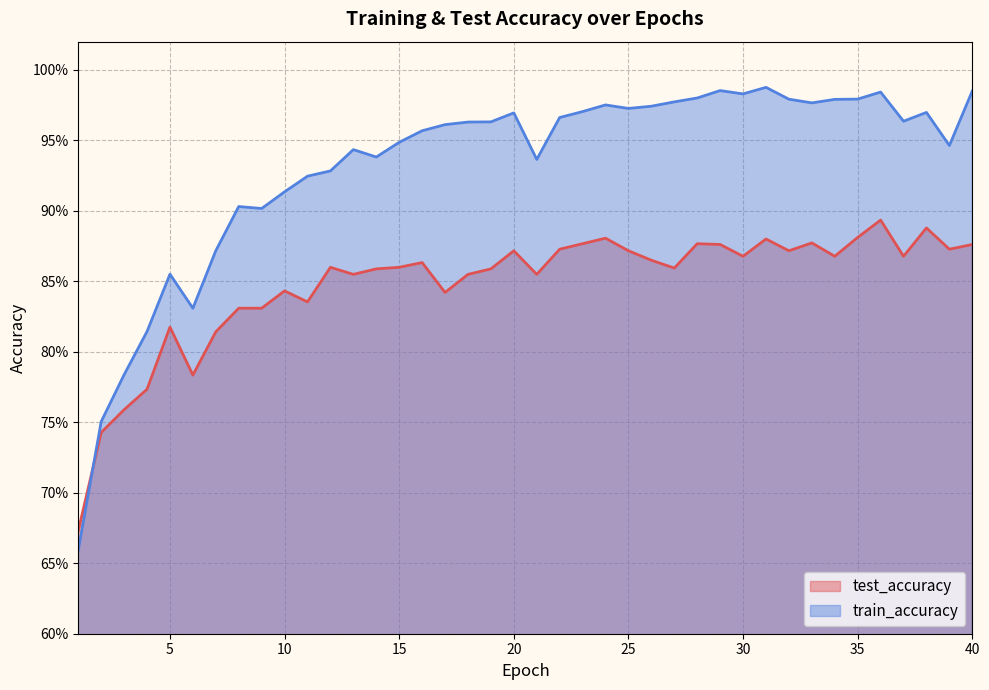

What is the greatest value displayed?

1.0